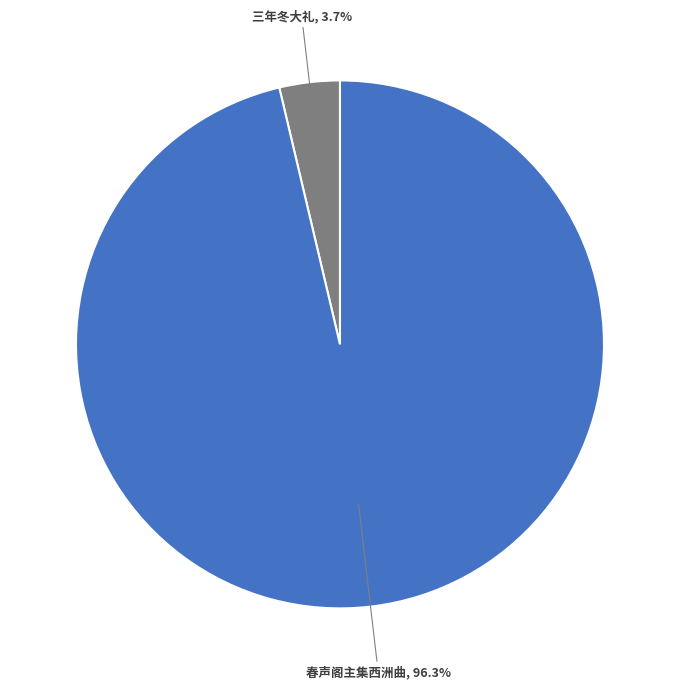

What is the majority slice?

春声阁主集西洲曲